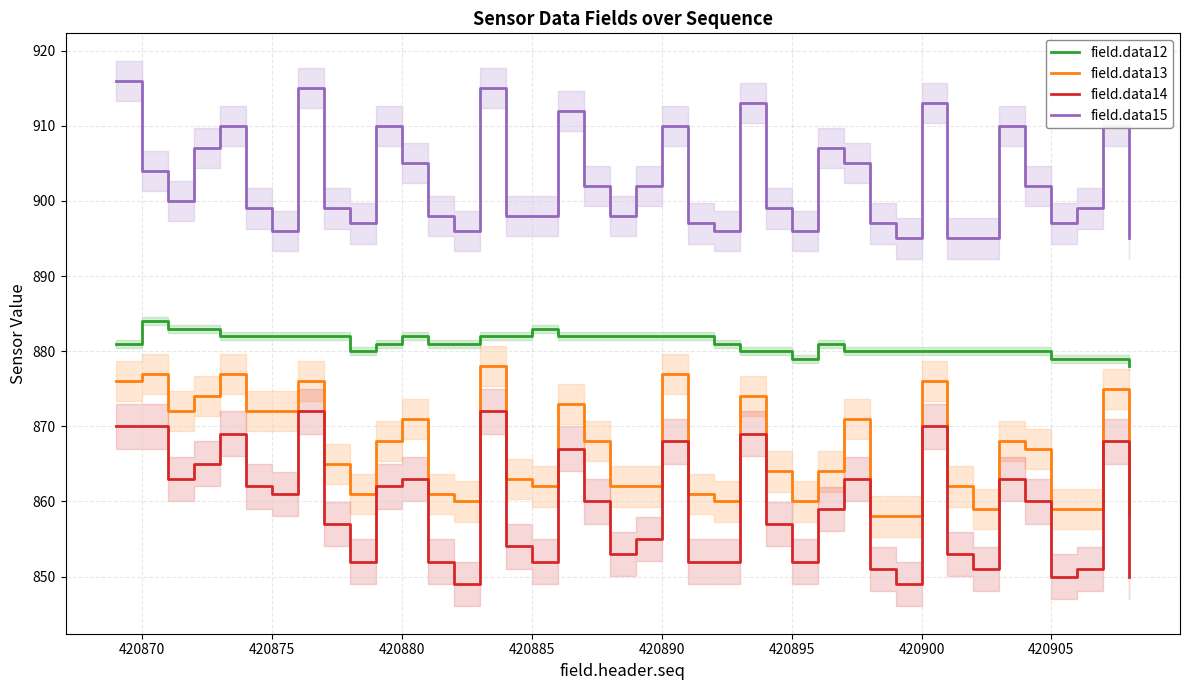

True or false: field.data15 and field.data12 intersect in this chart.

False